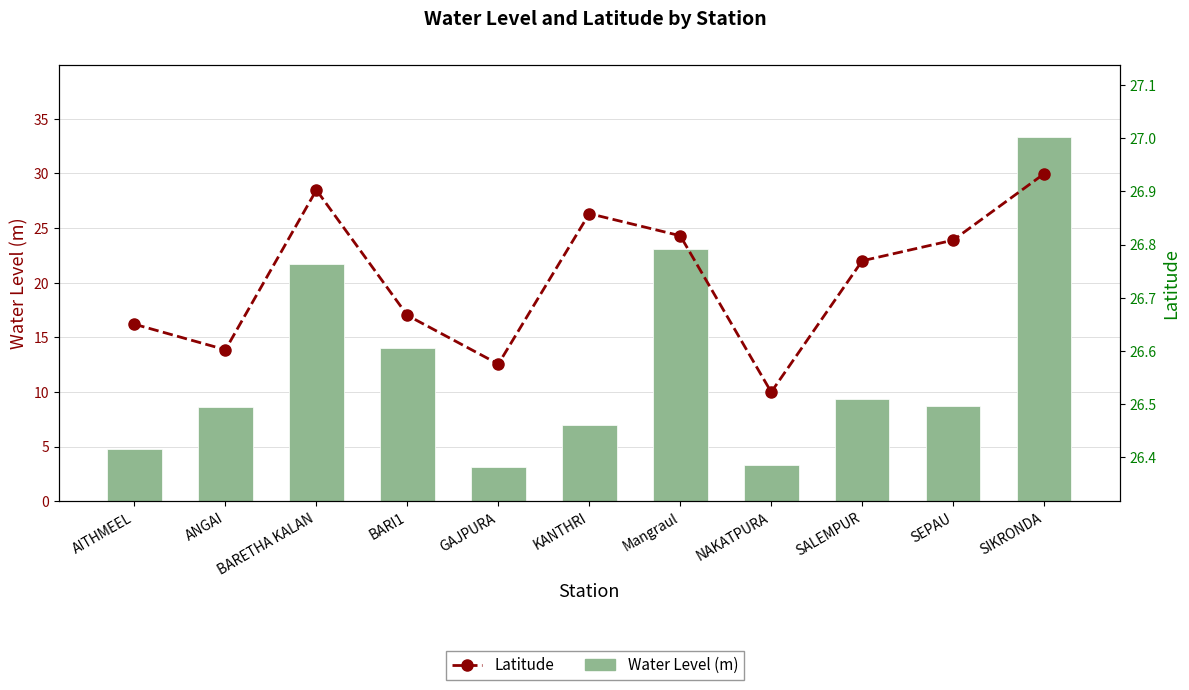

Is the value of Latitude at BARI1 greater than the value of Water Level (m) at AITHMEEL?

Yes